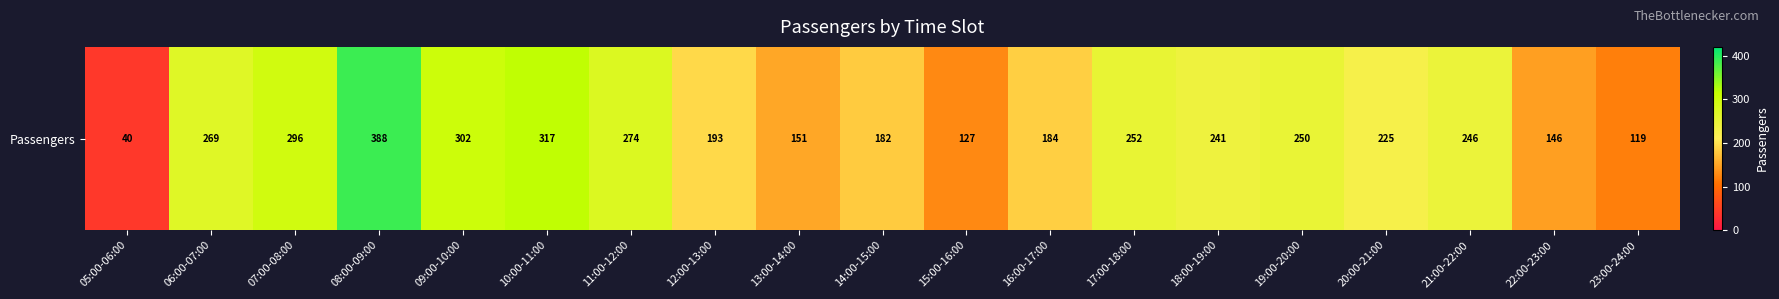

Reading left to right, extract all data points from this chart.

05:00-06:00=40	06:00-07:00=269	07:00-08:00=296	08:00-09:00=388	09:00-10:00=302	10:00-11:00=317	11:00-12:00=274	12:00-13:00=193	13:00-14:00=151	14:00-15:00=182	15:00-16:00=127	16:00-17:00=184	17:00-18:00=252	18:00-19:00=241	19:00-20:00=250	20:00-21:00=225	21:00-22:00=246	22:00-23:00=146	23:00-24:00=119